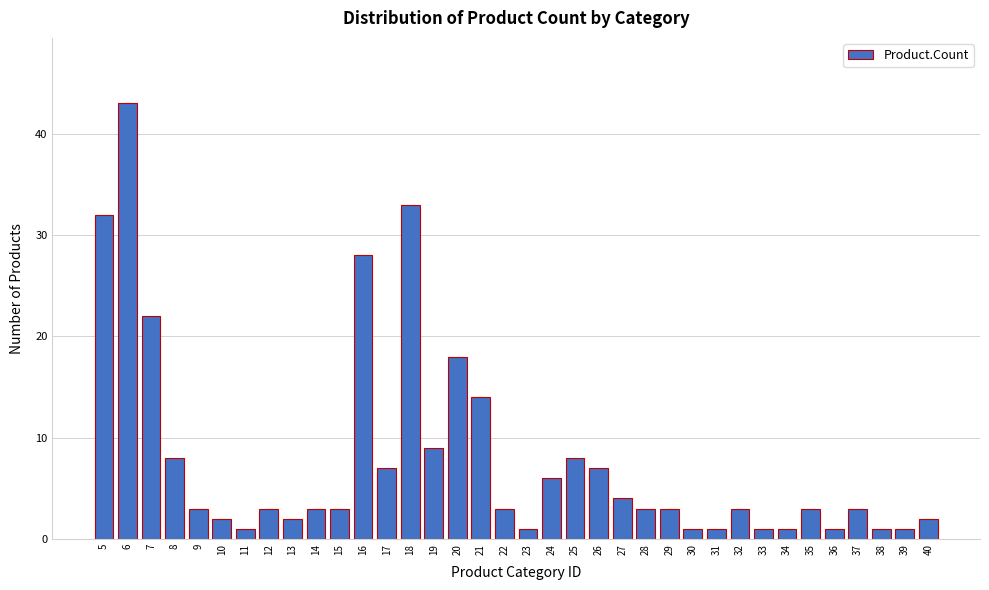

Approximately how many times larger is the value at 11 compared to 23?

1.0